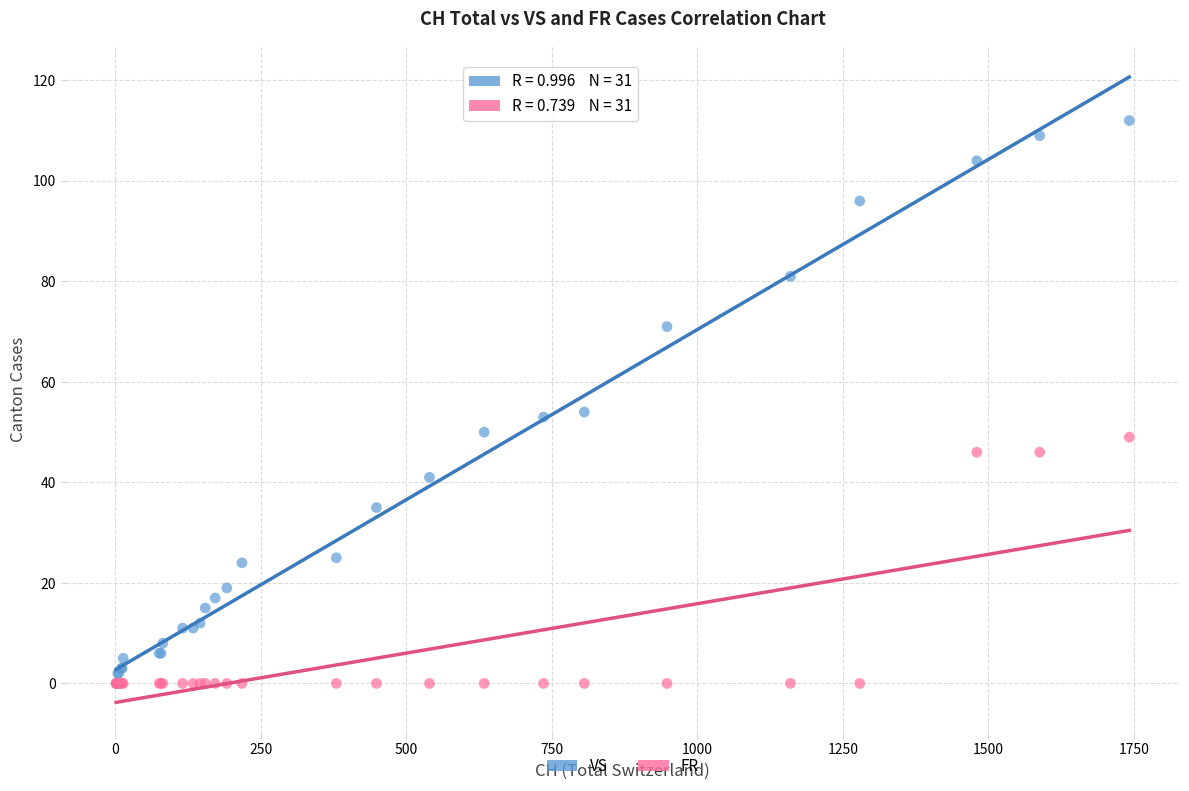

Which series has the largest Y range (max minus min)?

VS